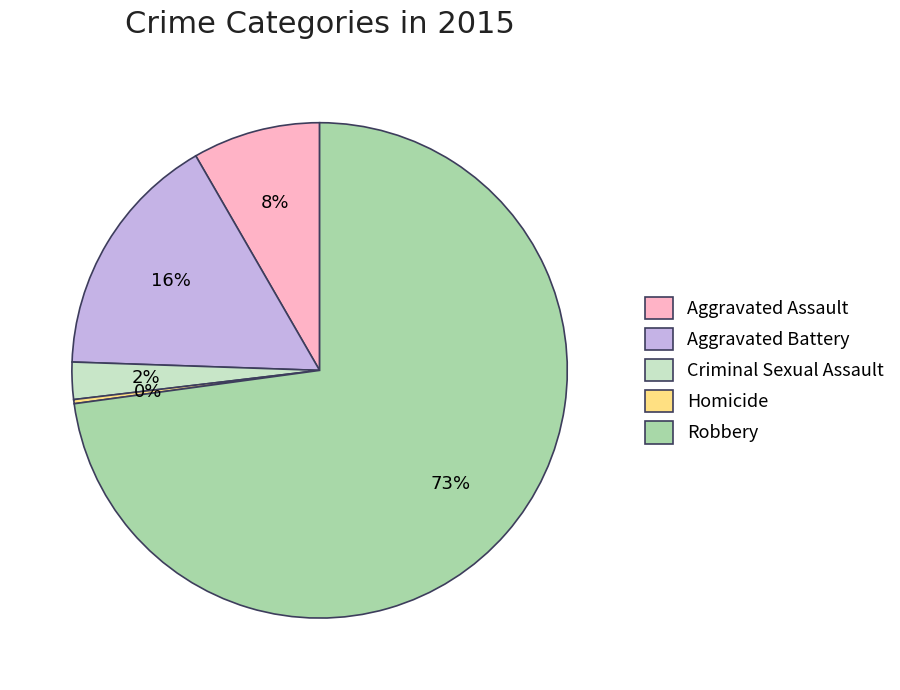

Which category has the biggest portion of the pie?

Robbery